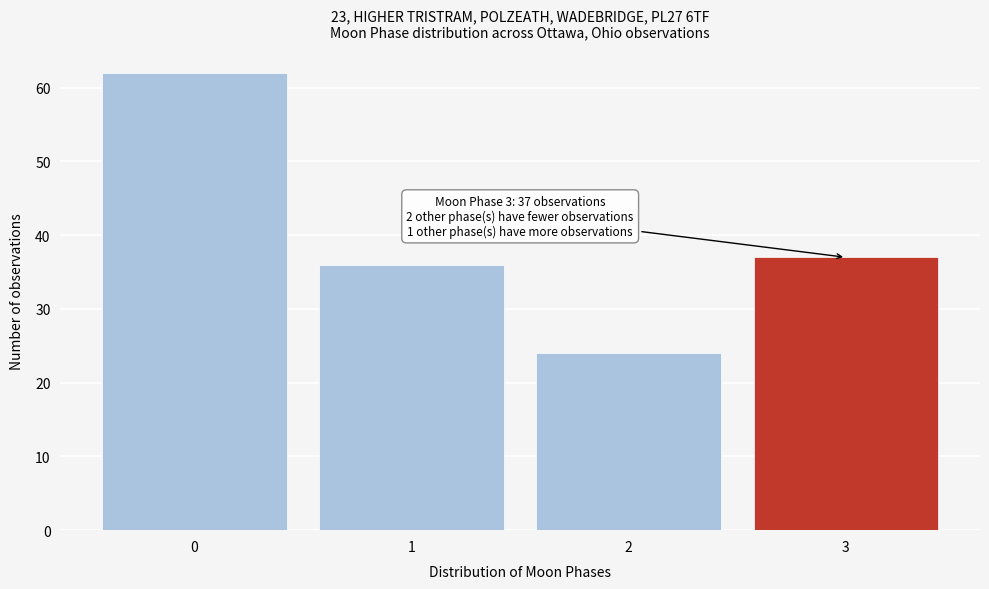

Reading left to right, what are all the values shown in this chart?

62	36	24	37